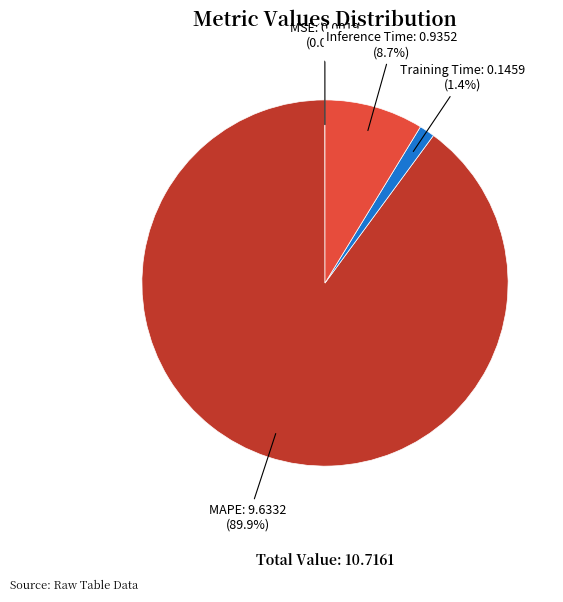

Rank the categories by value from highest to lowest.

MAPE, Inference Time, Training Time, MSE